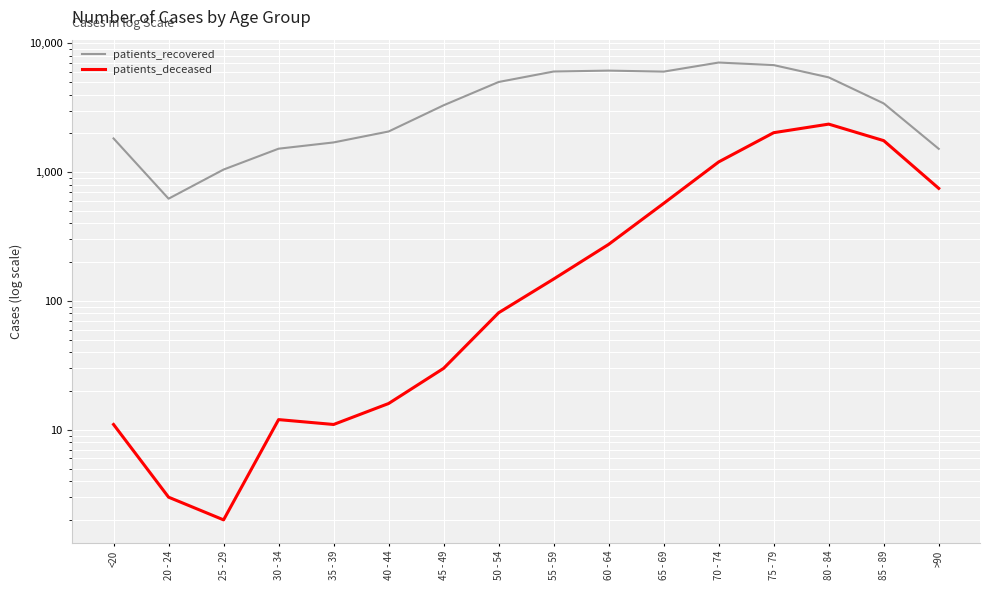

True or false: patients_recovered has a value of 3250 at 40 - 44.

False